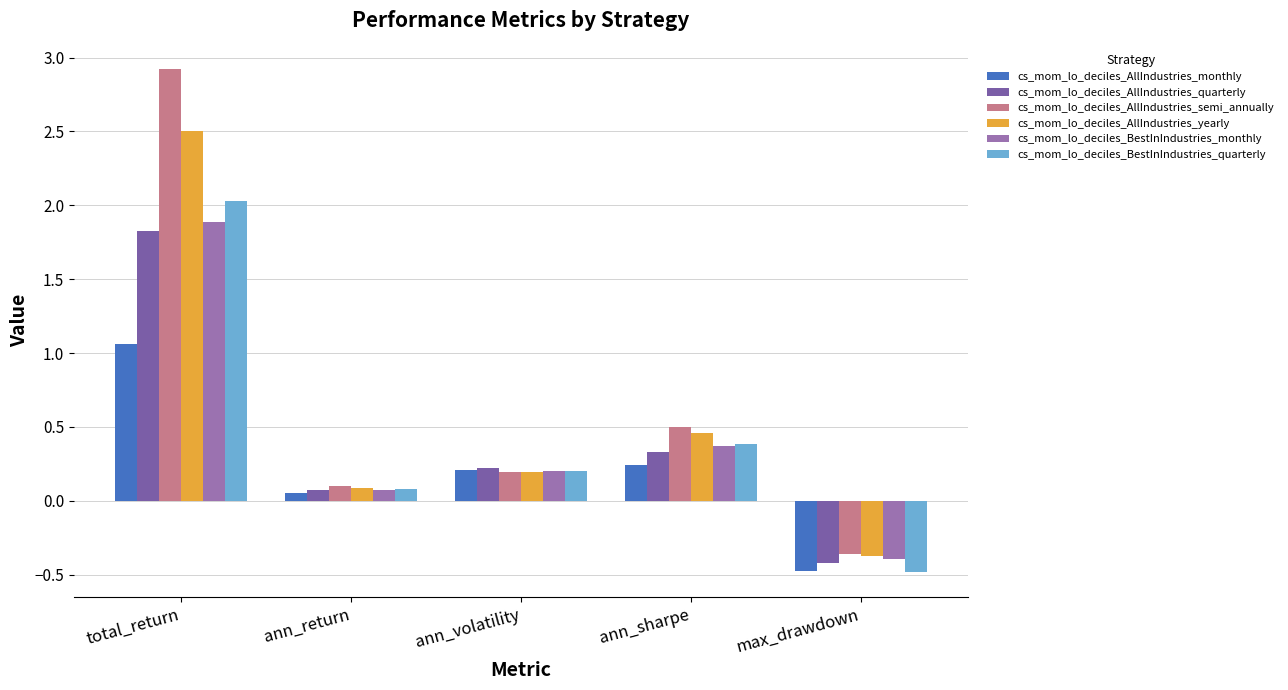

Where does the cs_mom_lo_deciles_AllIndustries_yearly series first go above 0?

total_return